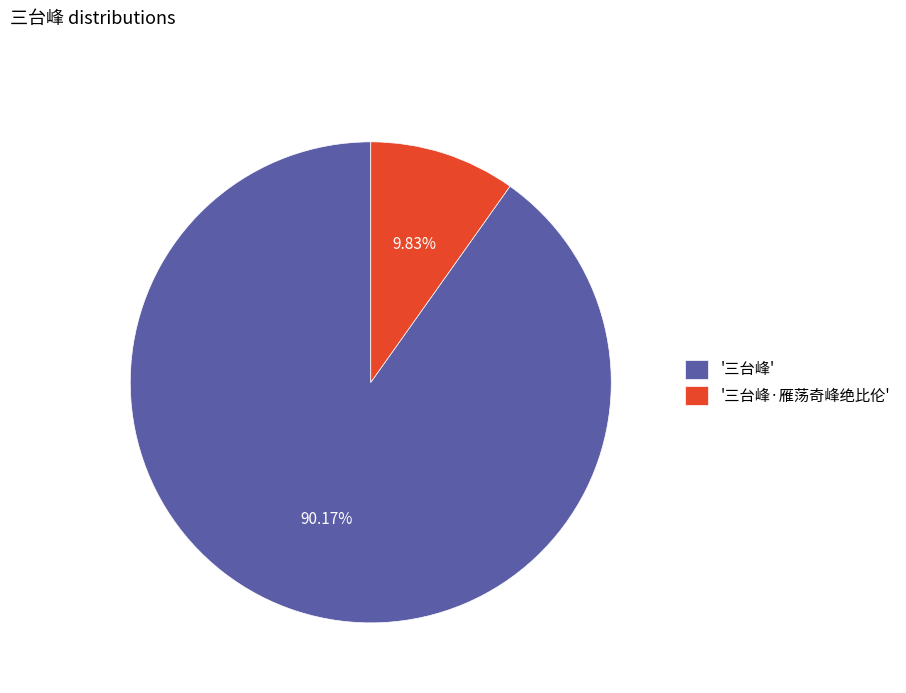

Between '三台峰·雁荡奇峰绝比伦' and '三台峰', which is larger?

'三台峰'